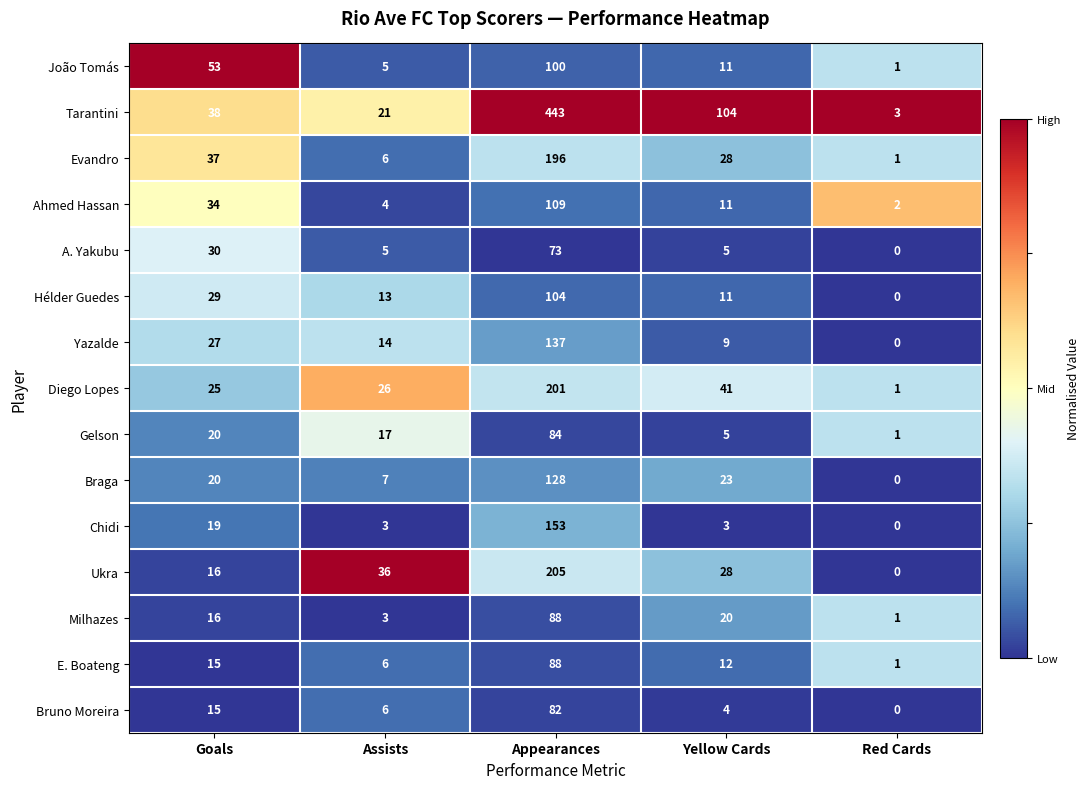

Rank the categories by Milhazes value from highest to lowest.

Appearances, Yellow Cards, Goals, Assists, Red Cards